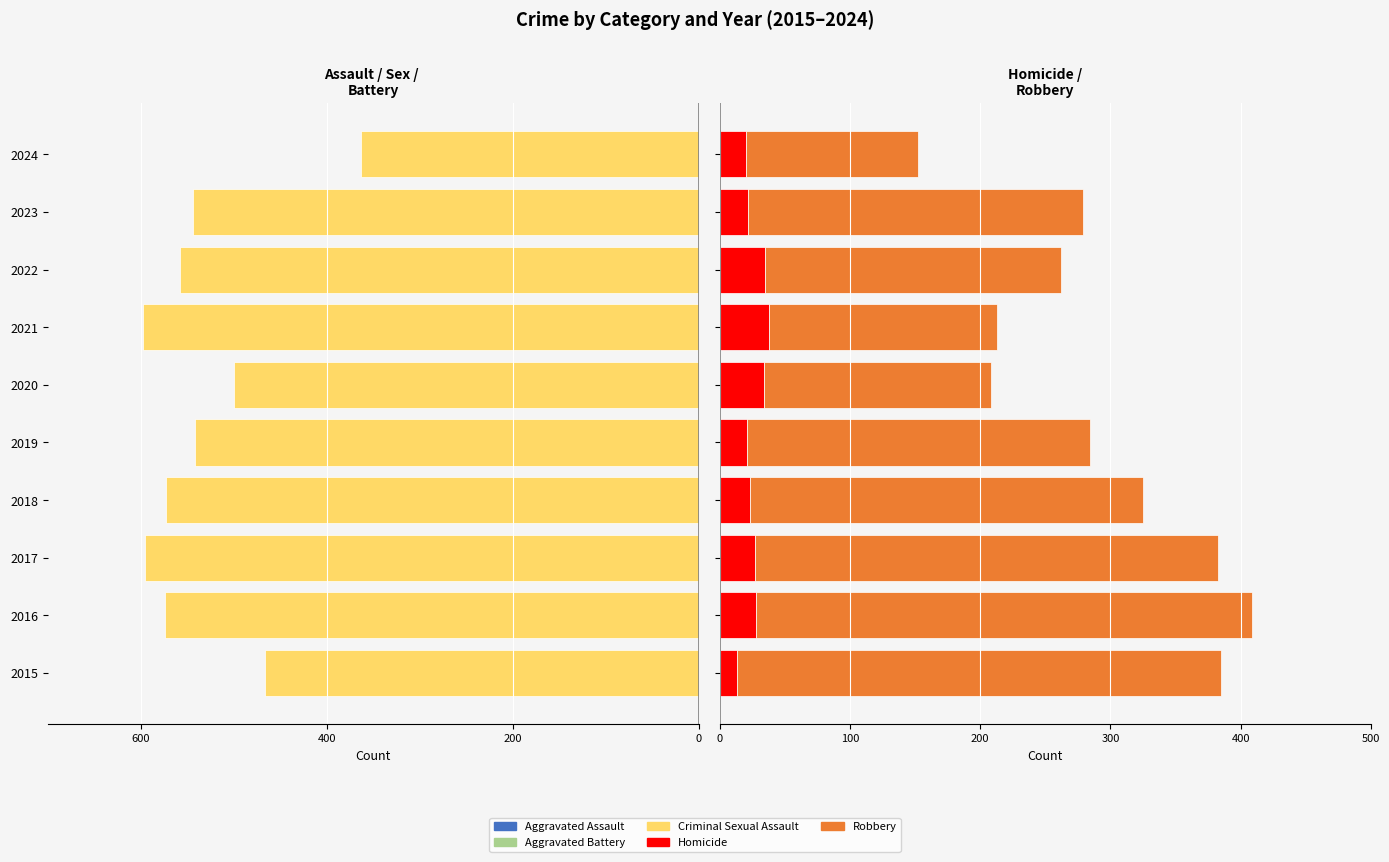

Read the Homicide value at 2018.

23